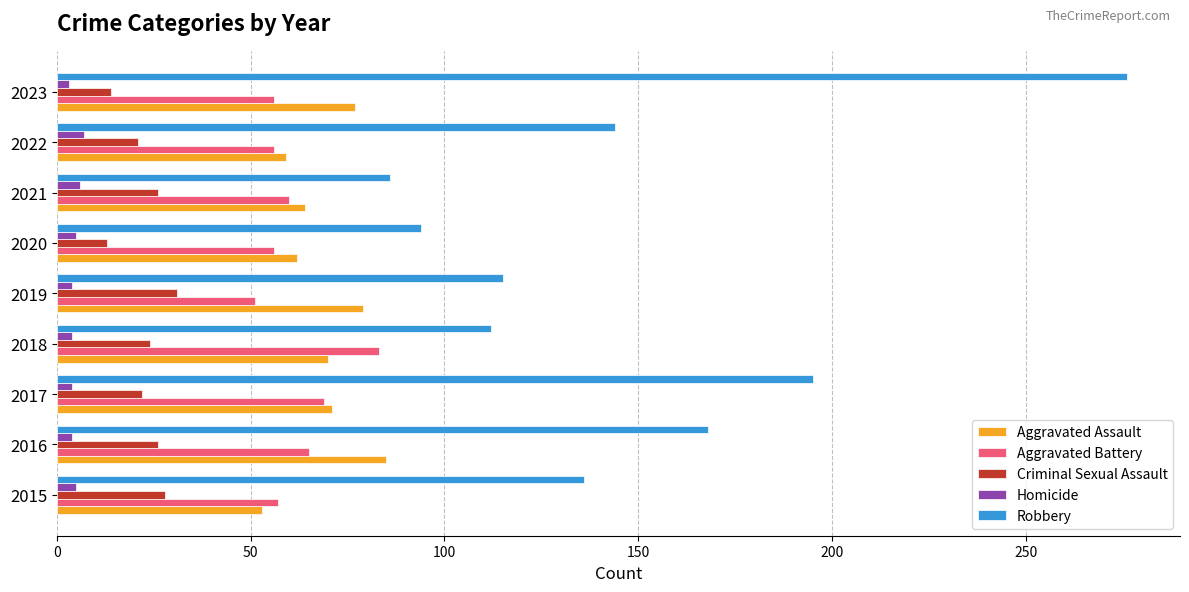

Which series changed the most between 2021 and 2023?

Robbery